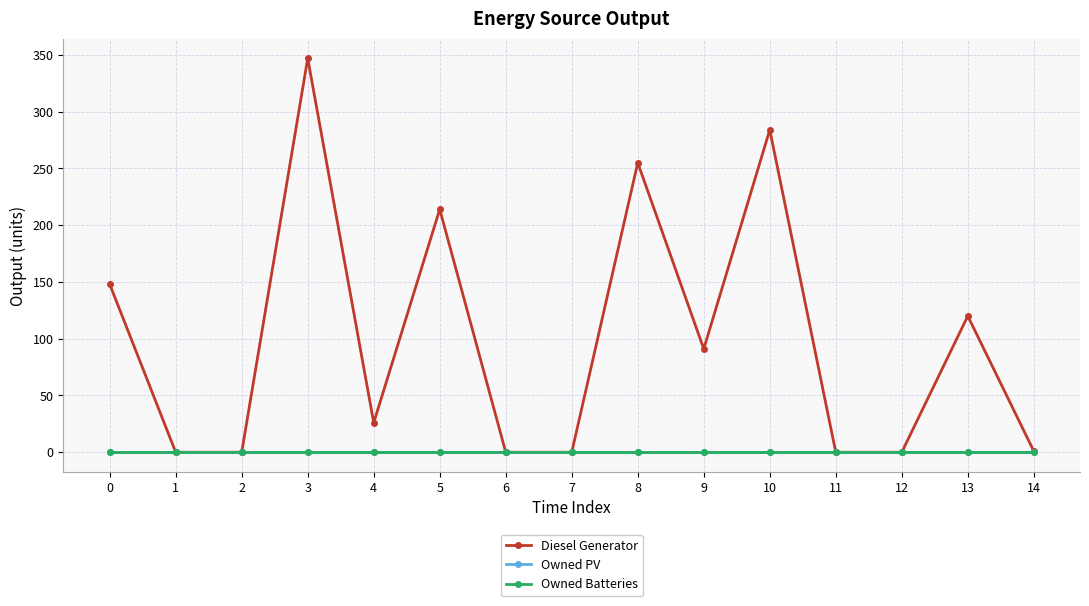

Is this an area chart (filled region under the line)?

No